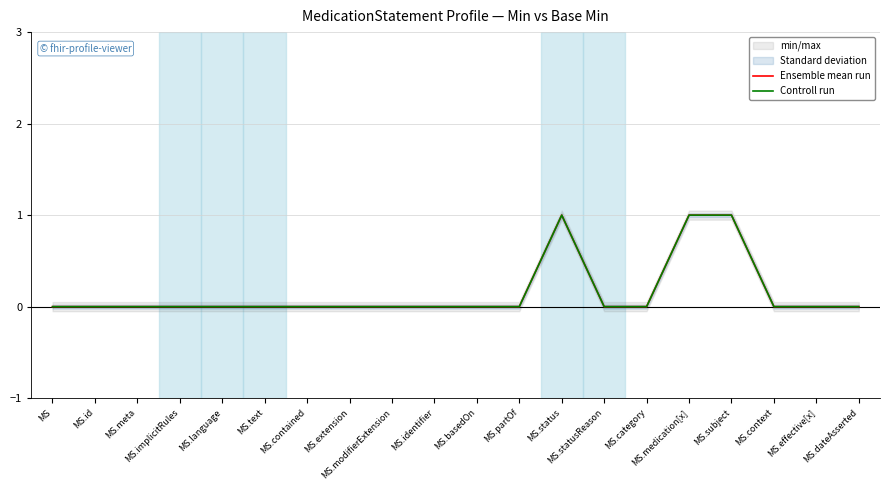

Does the chart display data point markers on the line(s)?

No